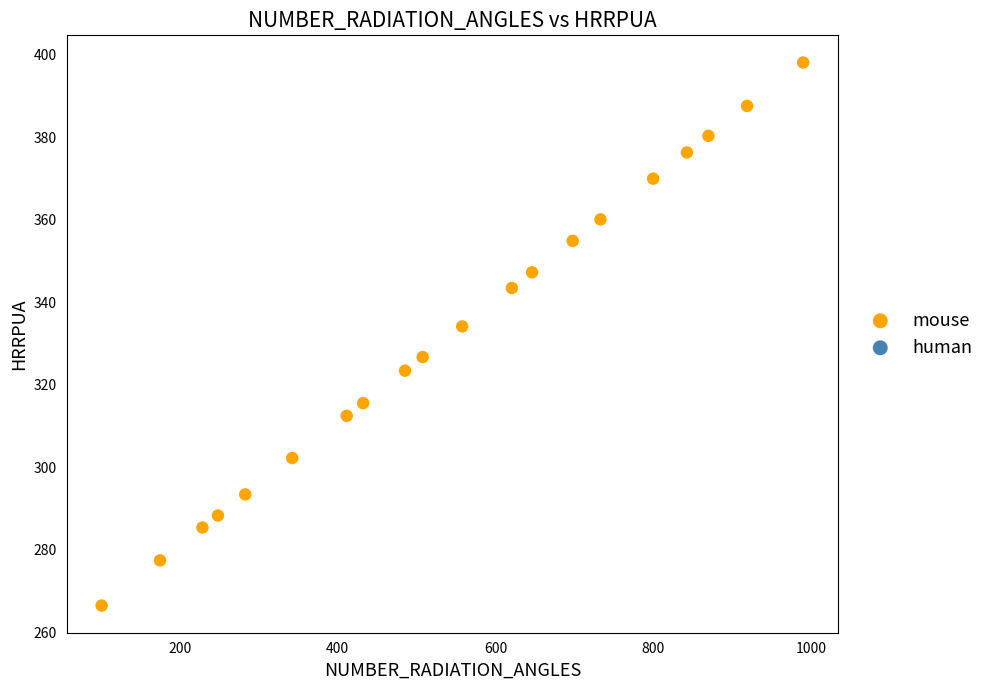

What is the range of Y values (max minus min)?

131.7